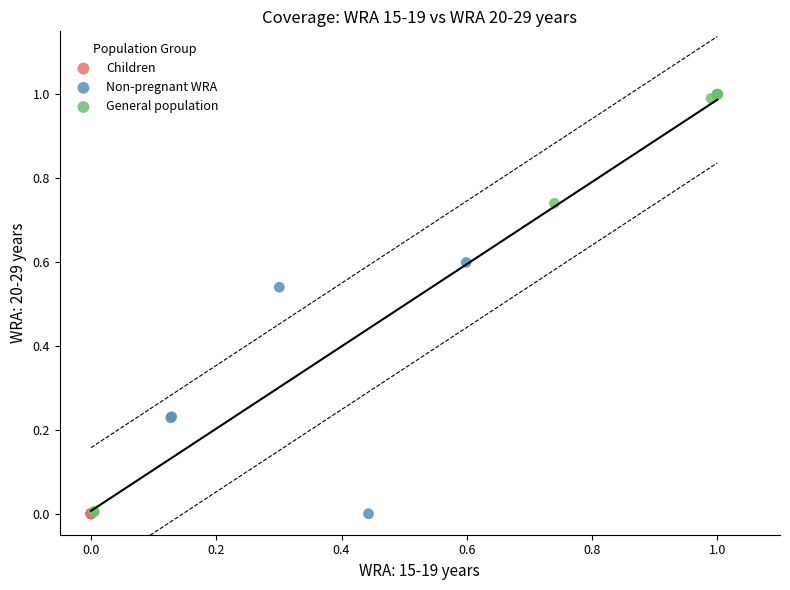

Which series contains the highest Y value?

General population